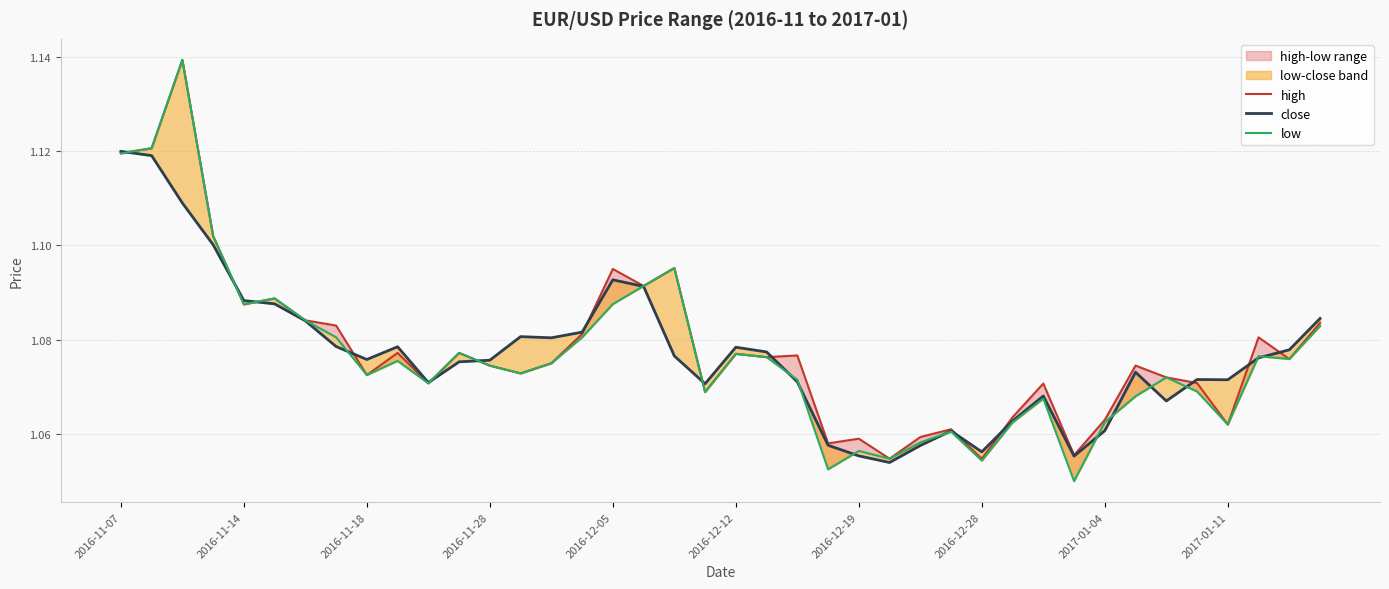

Which series changed the most between 11 and 15?

close